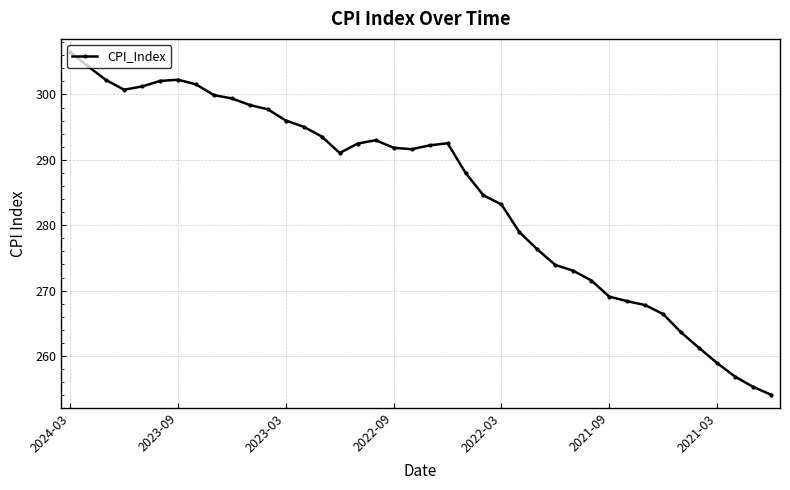

Is this an area chart (filled region under the line)?

No